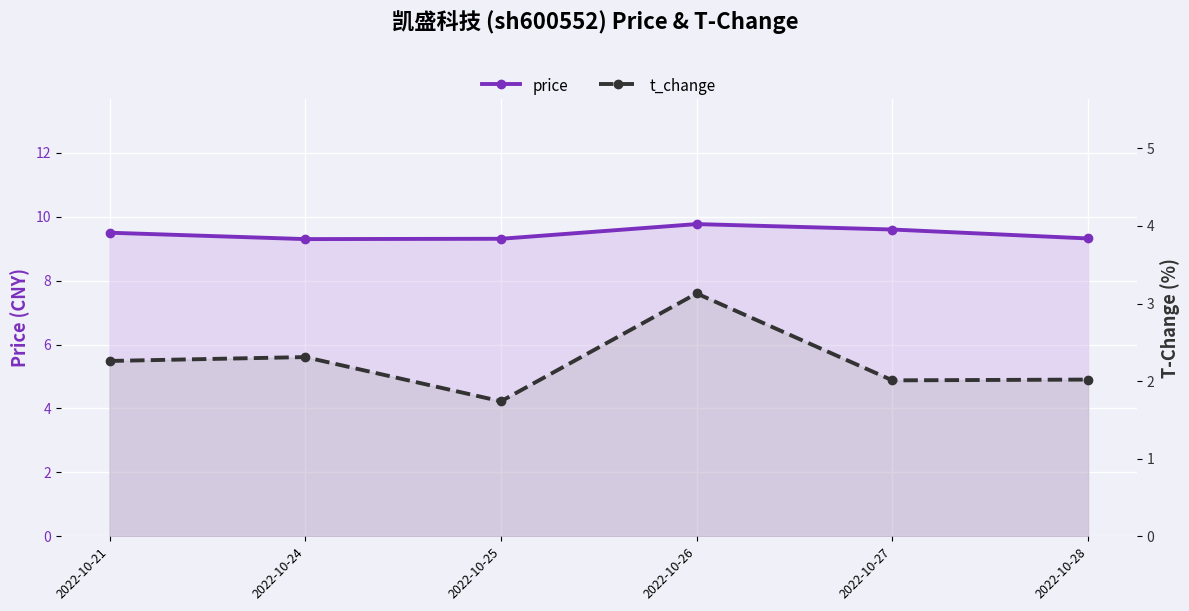

The value of price at 2022-10-25 is 9.3. True or false?

True